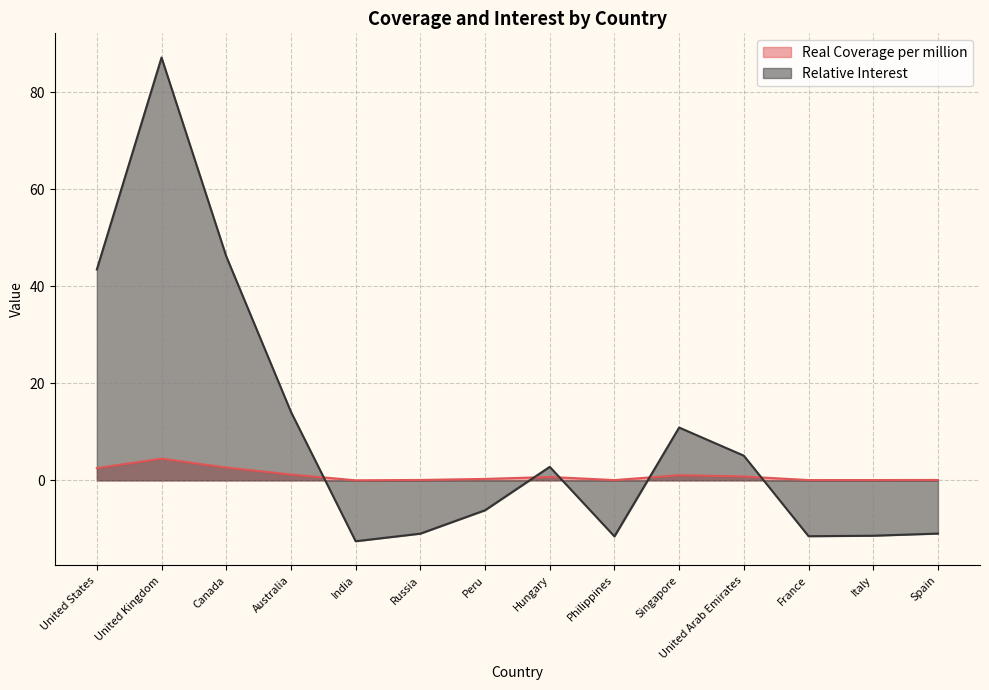

What is the difference between the second highest and second lowest values in the Real Coverage per million series?

2.6